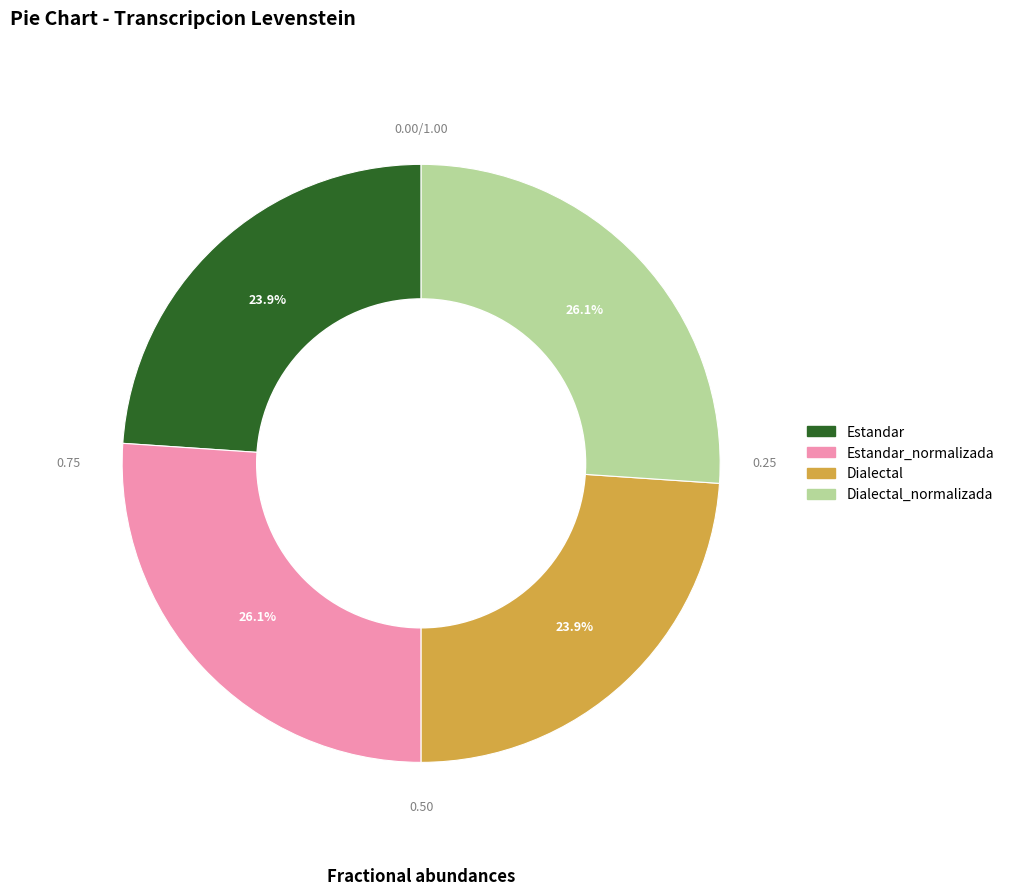

Which slice is the largest?

Estandar_normalizada